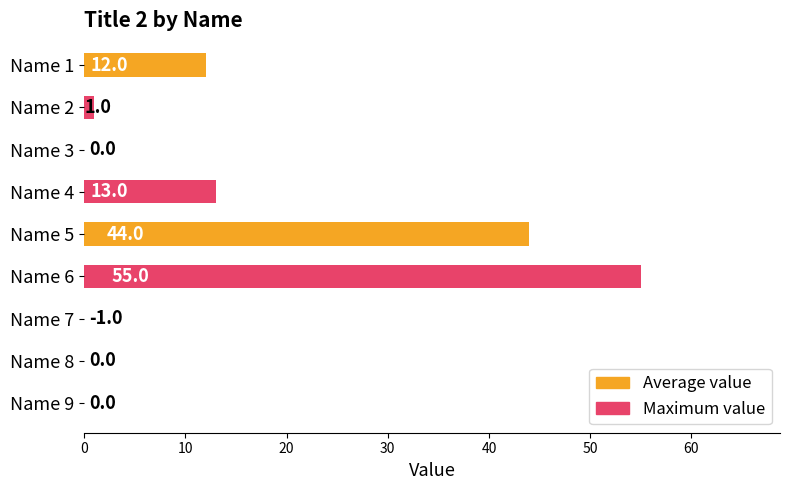

What is the difference between the maximum and minimum values?

56